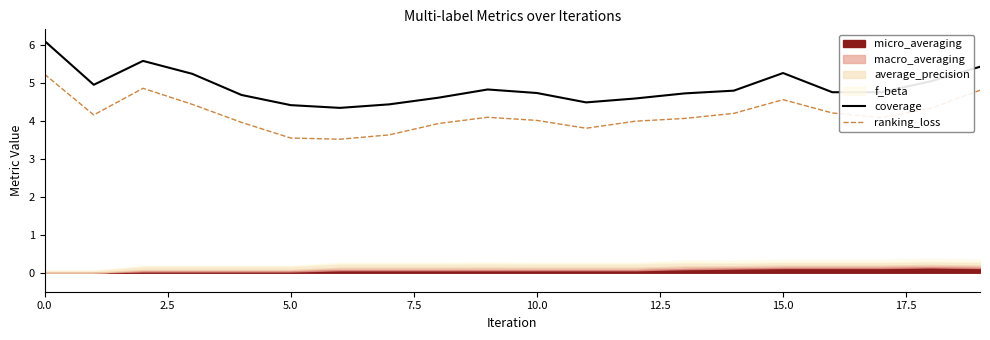

True or false: ranking_loss and coverage intersect in this chart.

False